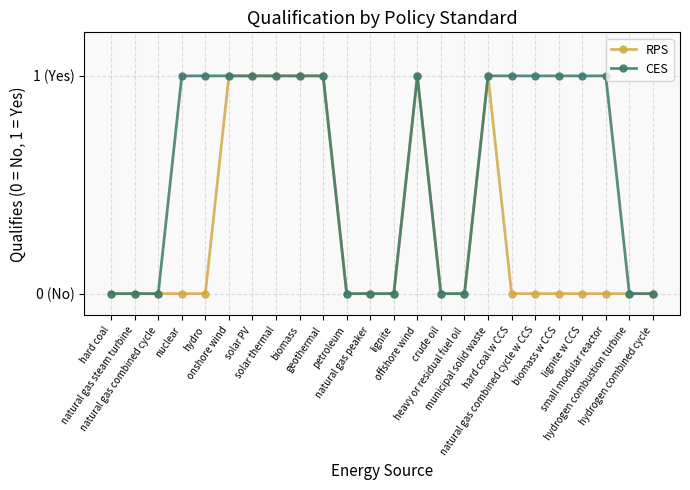

Is this an area chart (filled region under the line)?

No